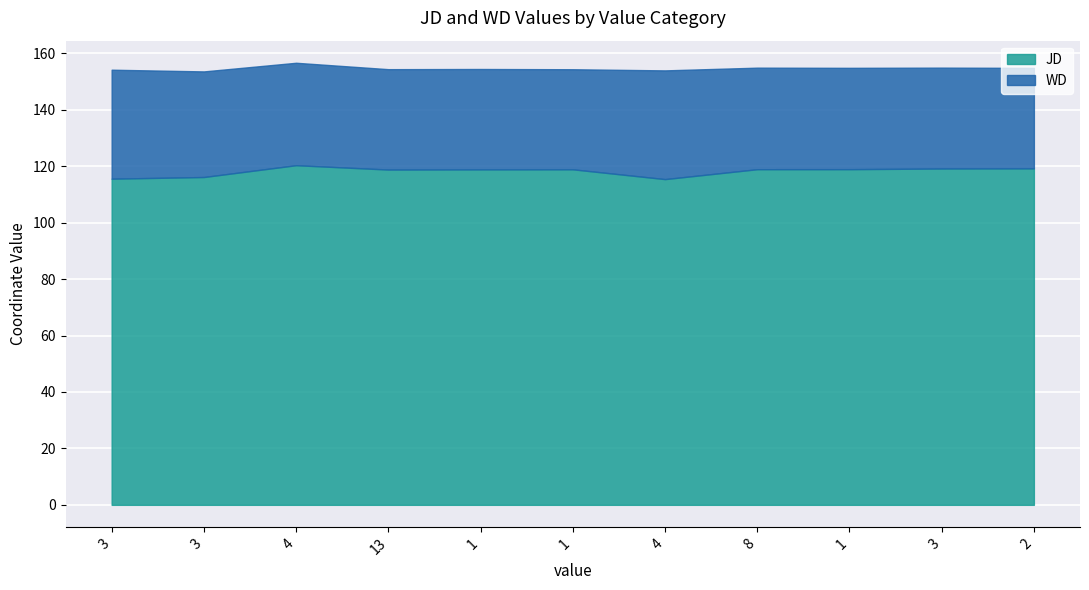

Reading left to right, what are all the values shown in this chart?

JD: 115.6	116.2	120.4	118.8	118.9	118.9	115.5	119.0	119.0	119.2	119.3
WD: 38.6	37.4	36.3	35.6	35.6	35.5	38.5	36.0	35.9	35.8	35.6